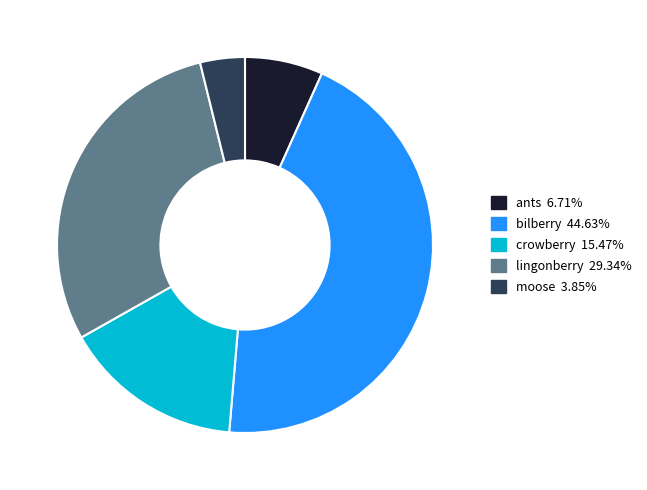

Which category has the biggest portion of the pie?

bilberry